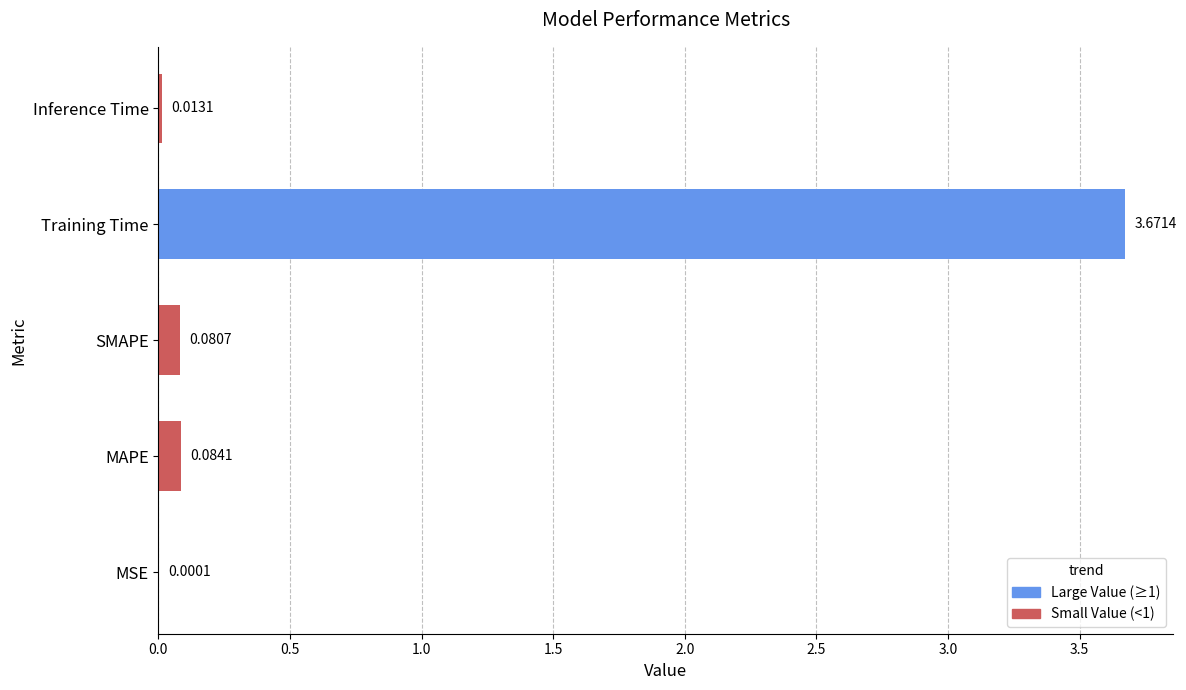

Between SMAPE and Inference Time, which is larger?

SMAPE